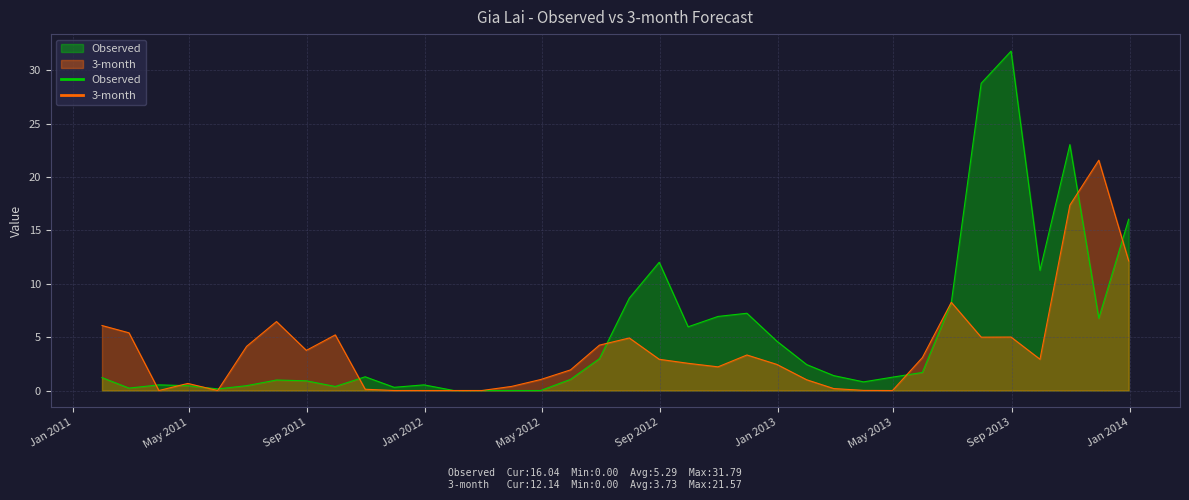

What is the label of the 2nd point from the left?

2011-02-28